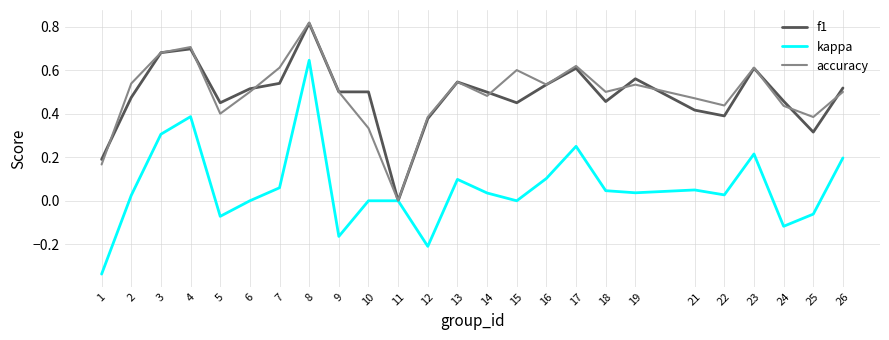

How many lines are shown in the chart?

3